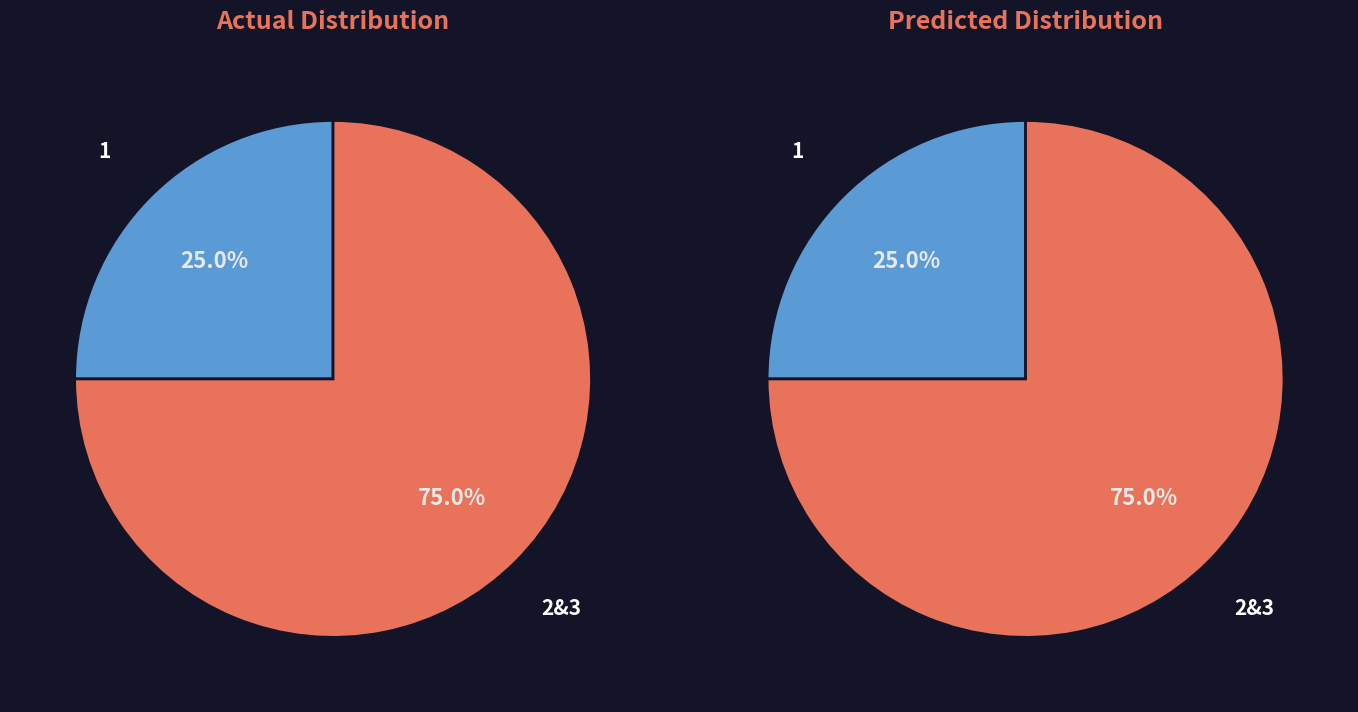

To the nearest percent, what percentage of the pie is 2 & 3?

75%